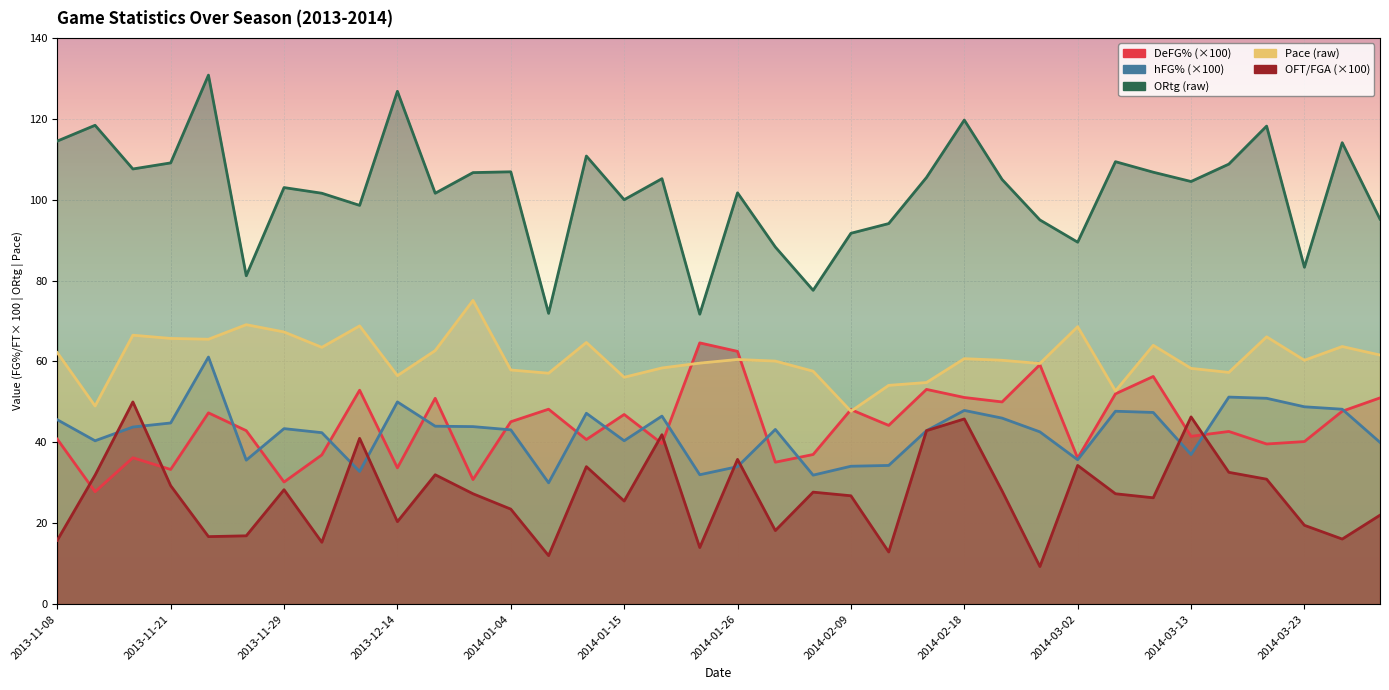

True or false: hFG% has a value of 46.6 at 2014-02-09.

False